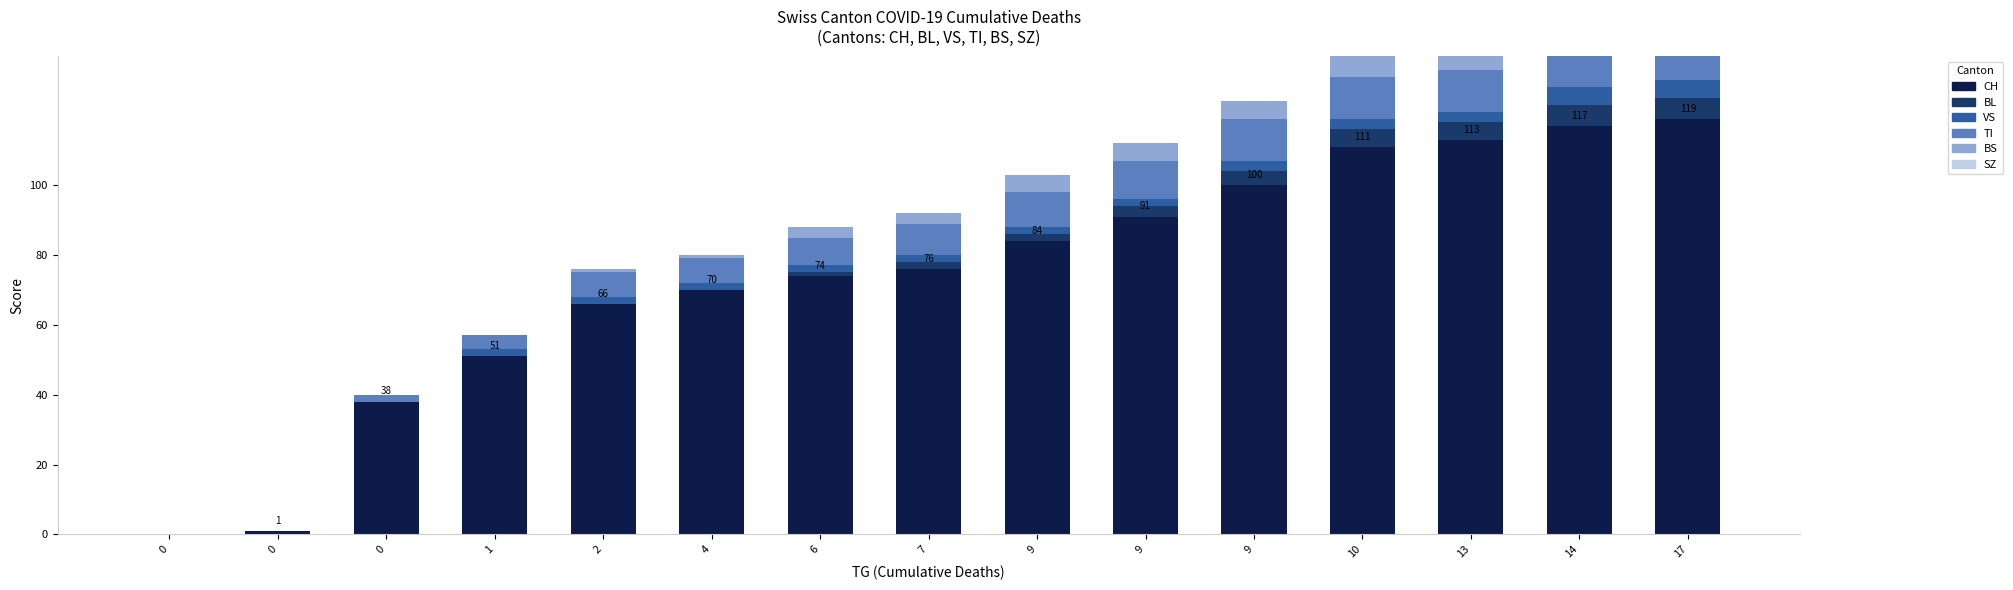

What is the value of the BS bar at the 8th from the left?

3